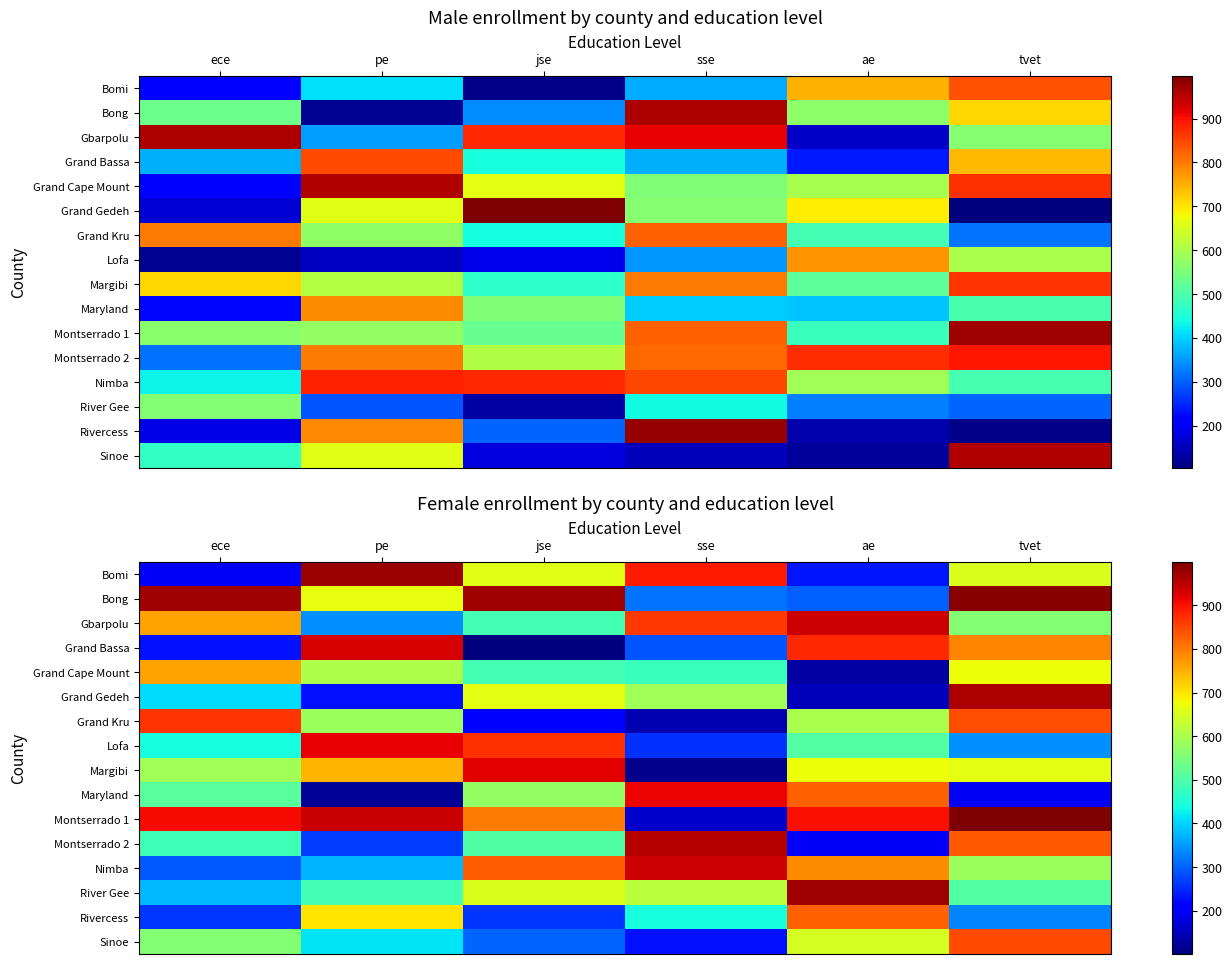

At which label is River Gee closest to 673?

jse